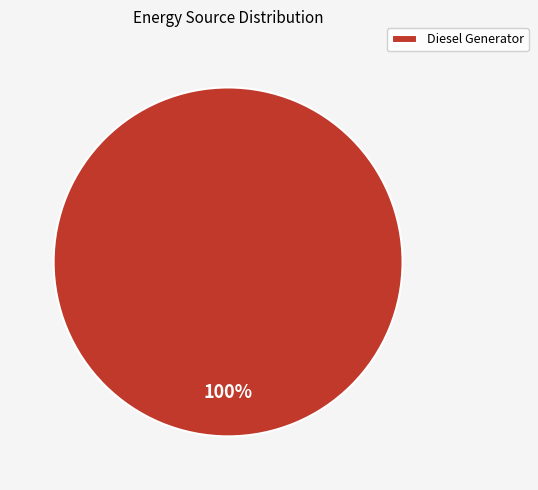

Rank the categories by value from lowest to highest.

Diesel Generator